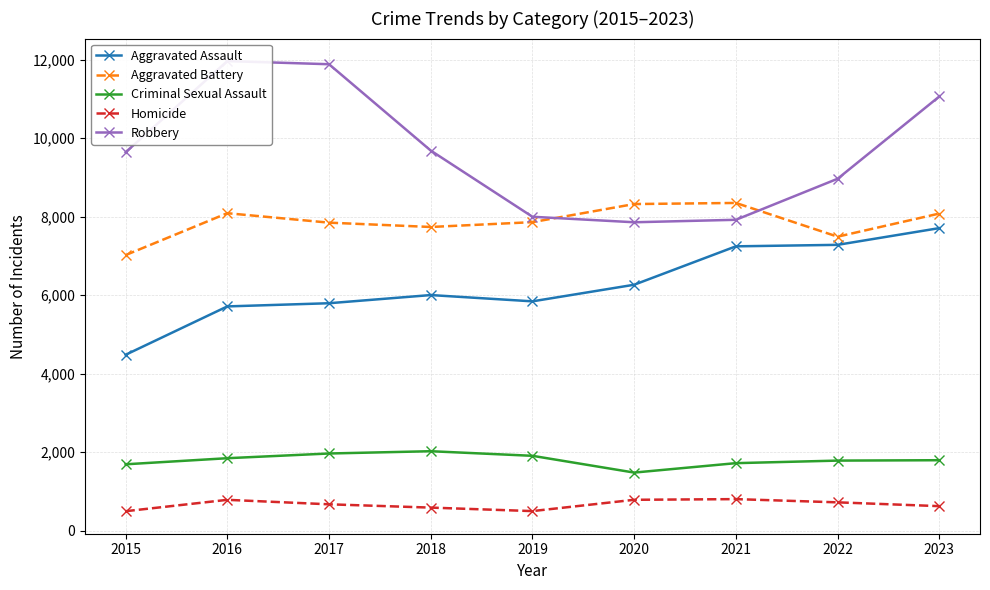

At which category does Criminal Sexual Assault reach its first local valley?

2020